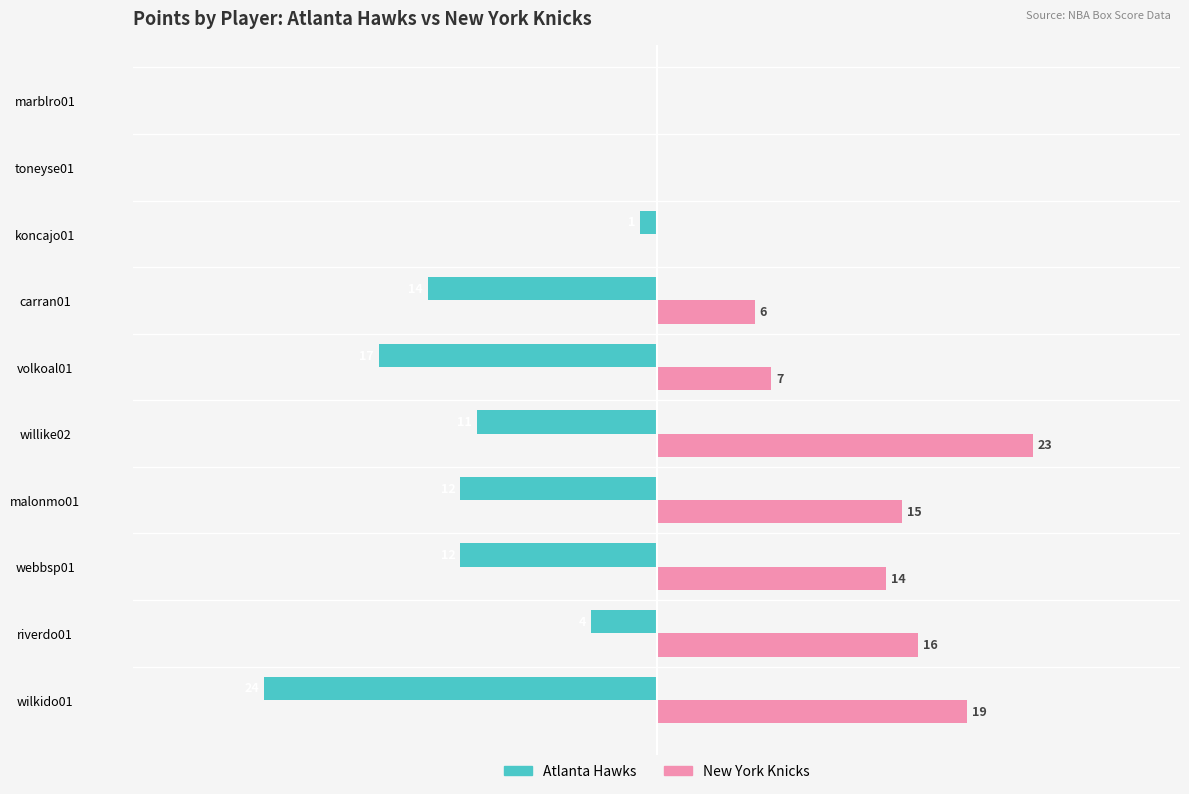

Between volkoal01 and koncajo01, which series saw the biggest shift?

Atlanta Hawks